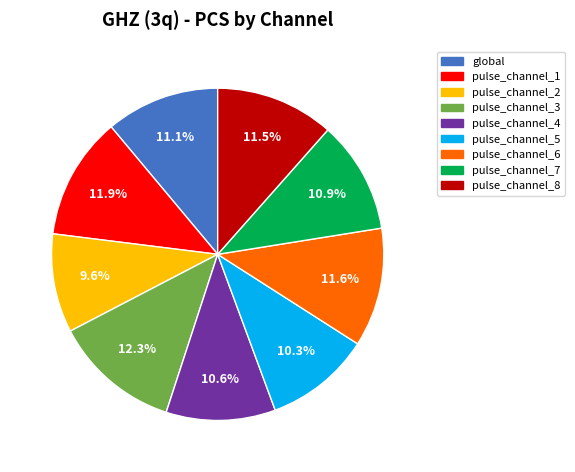

Which category has the smallest portion of the pie?

pulse_channel_2